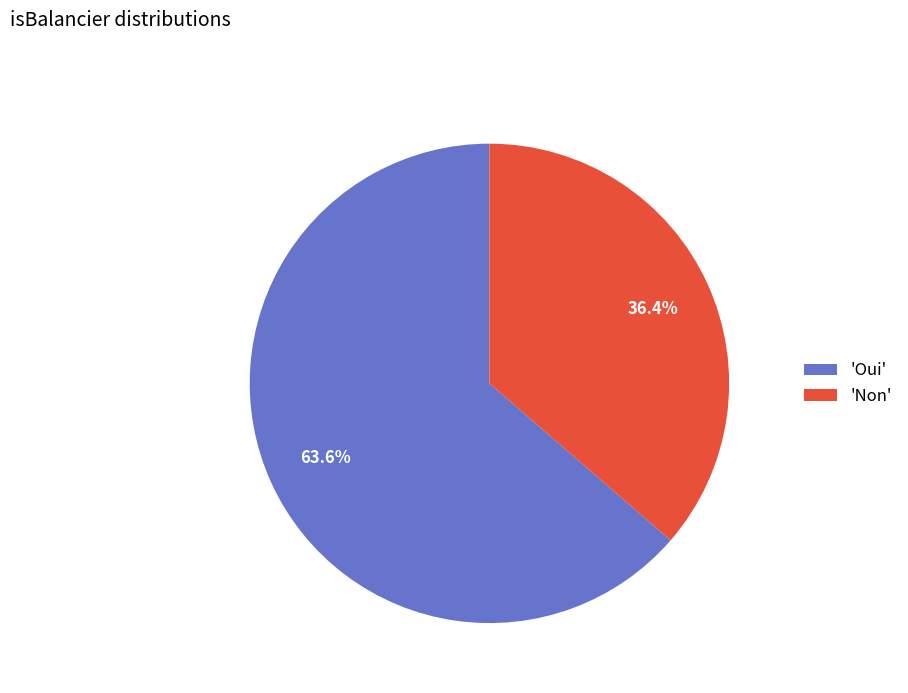

Combined, do 'Oui' and 'Non' account for over 50%?

Yes